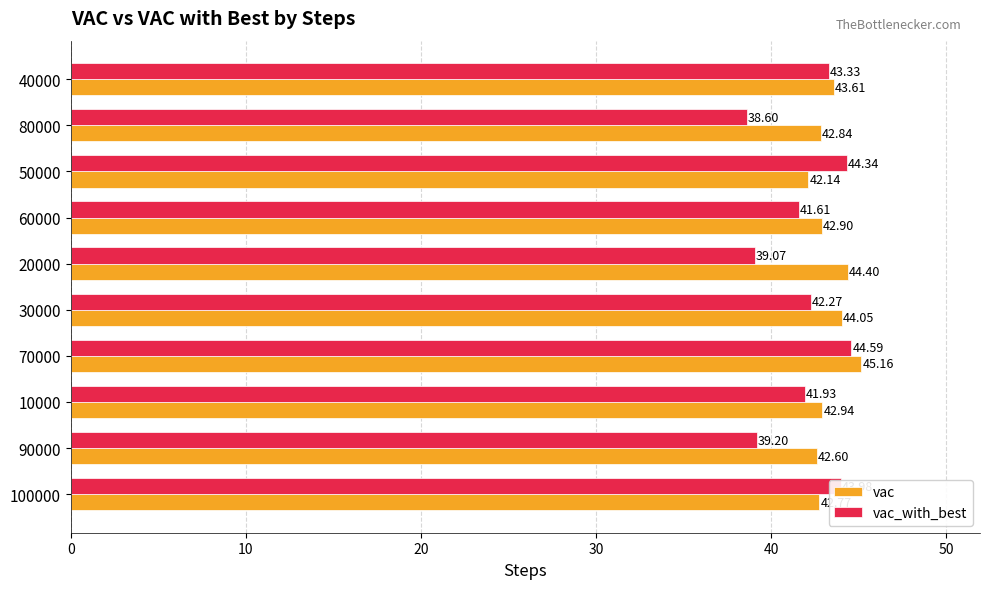

Which series has the largest range (max minus min)?

vac_with_best